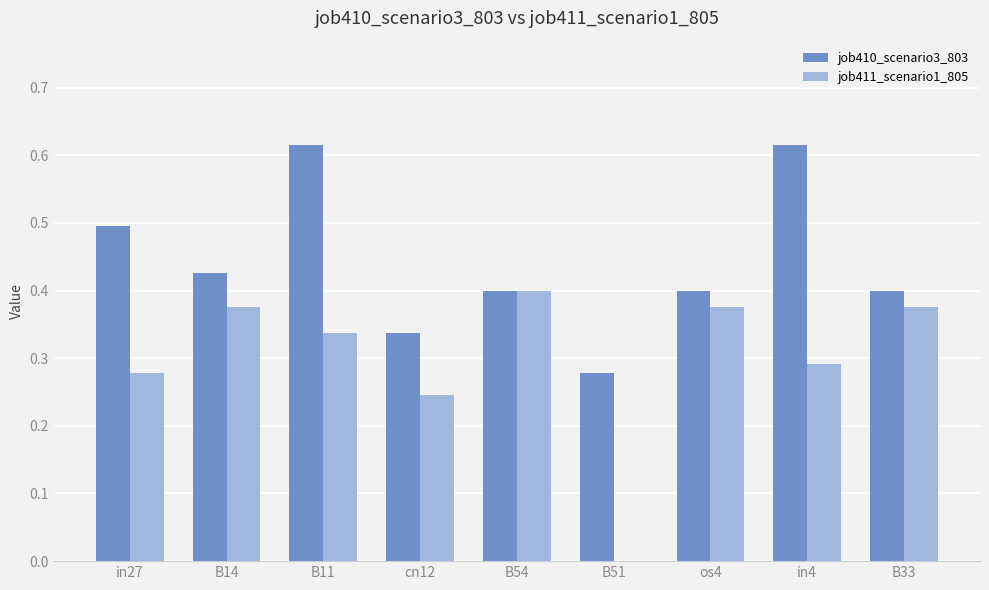

Between cn12 and os4, which series saw the biggest shift?

job411_scenario1_805